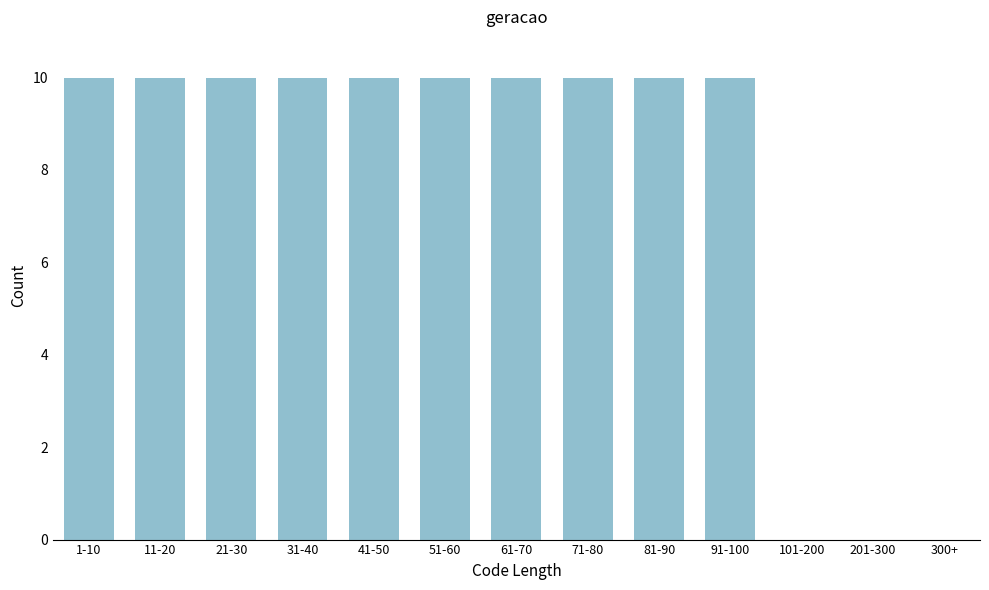

Reading right to left, list all the values displayed in this chart.

300+=0	201-300=0	101-200=0	91-100=10	81-90=10	71-80=10	61-70=10	51-60=10	41-50=10	31-40=10	21-30=10	11-20=10	1-10=10